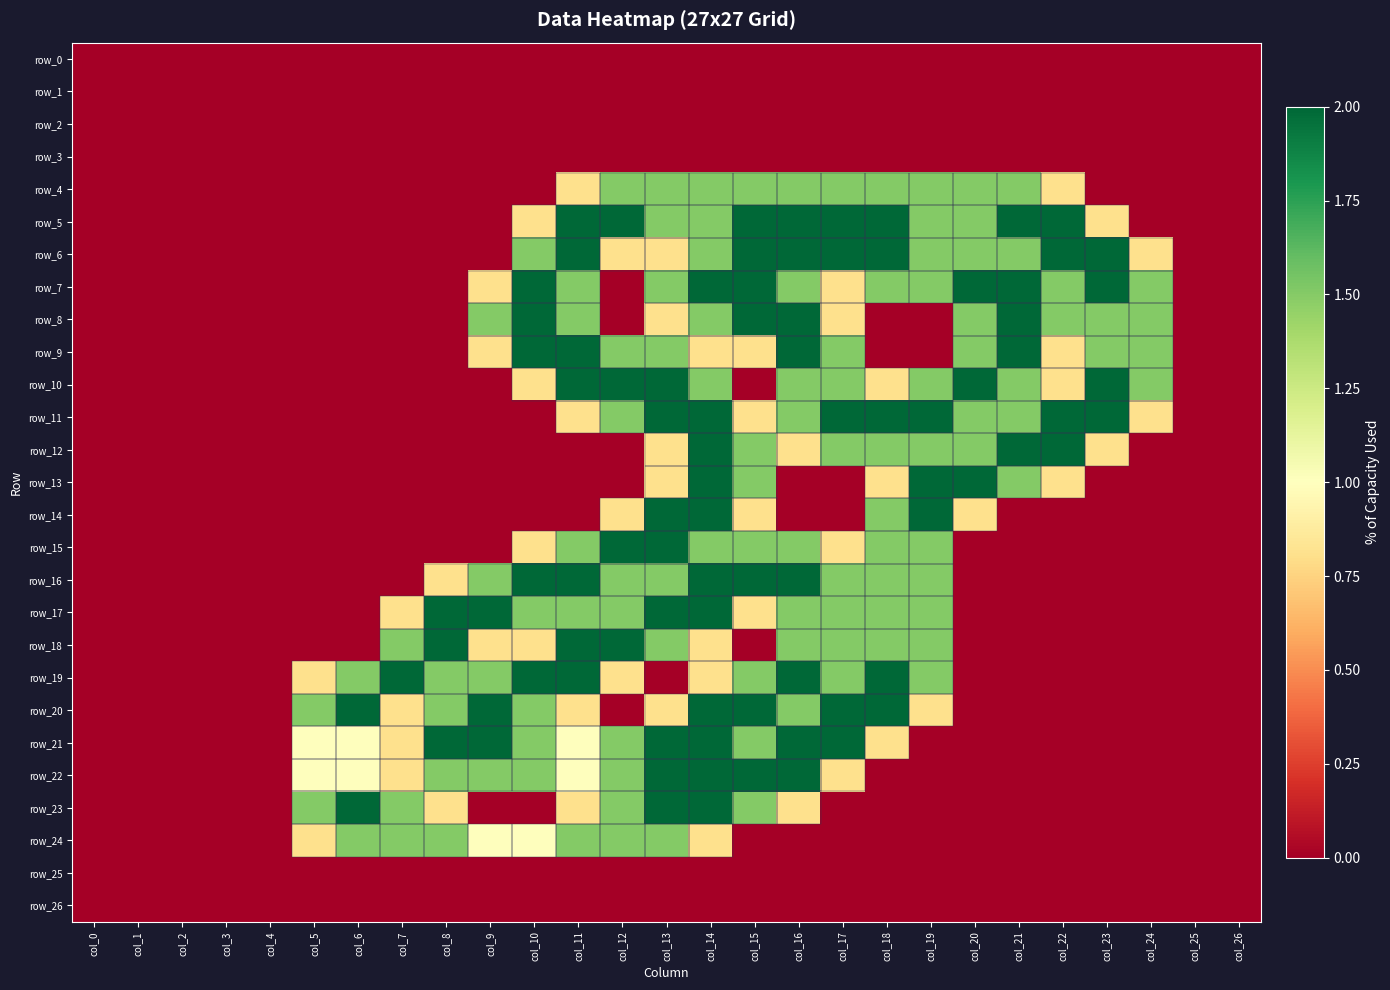

List the series in order of their peak value, lowest first.

row_0, row_1, row_2, row_3, row_25, row_26, row_4, row_24, row_5, row_6, row_7, row_8, row_9, row_10, row_11, row_12, row_13, row_14, row_15, row_16, row_17, row_18, row_19, row_20, row_21, row_22, row_23